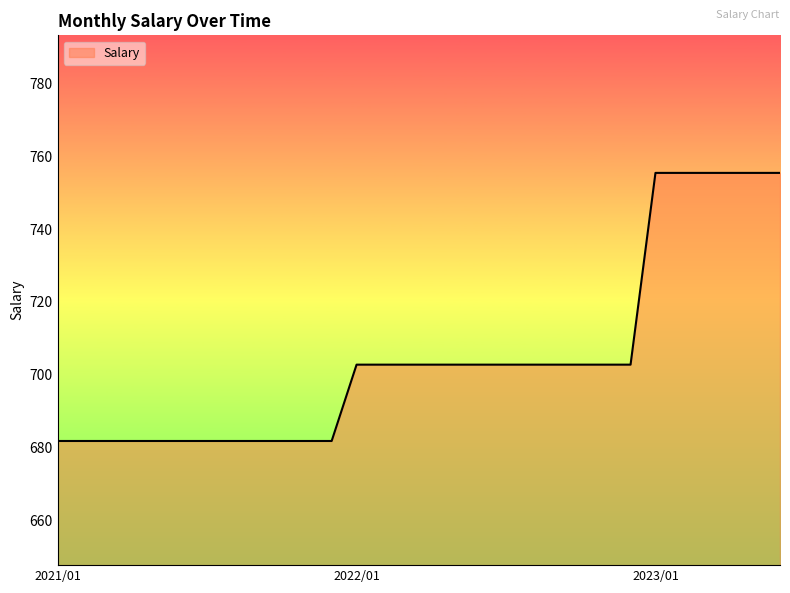

What is the difference between the maximum and minimum values?

73.6